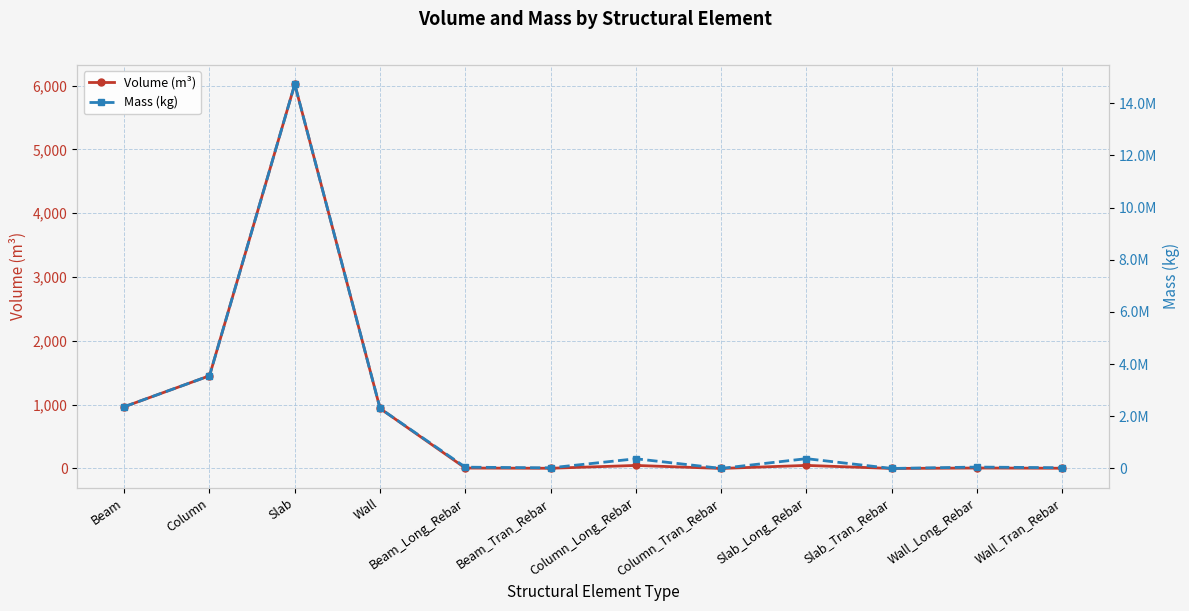

What value does the Mass (kg) series have at Beam?

2365585.1